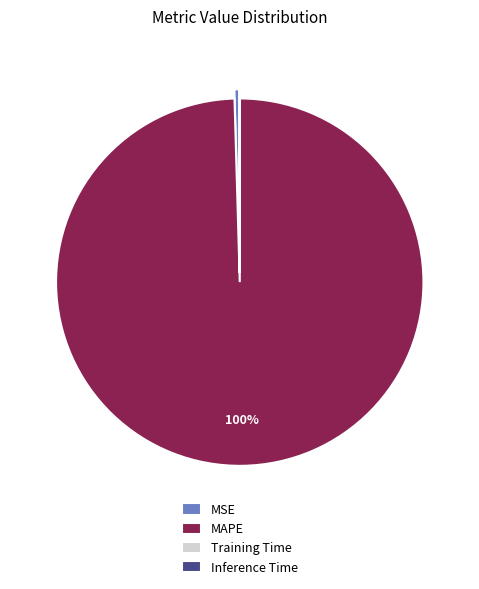

To the nearest percent, what is the difference between the largest and smallest slice percentages?

100%